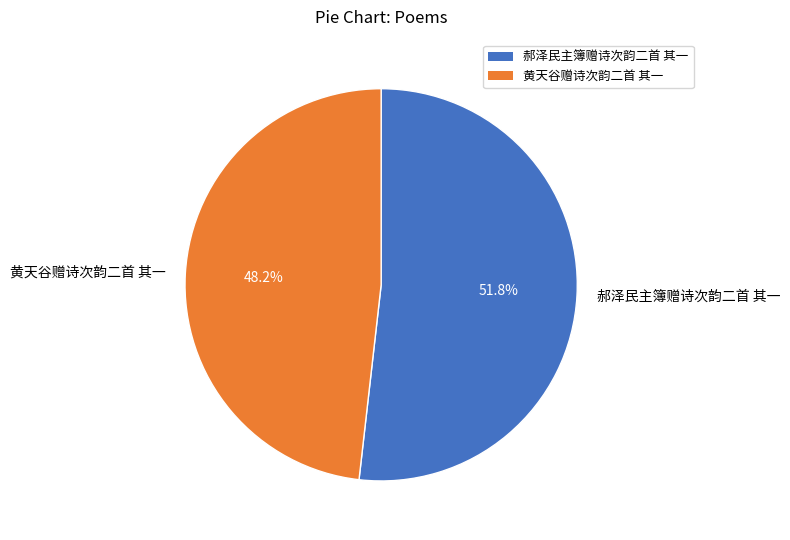

Does 郝泽民主簿赠诗次韵二首 其一 account for over 50% of the chart?

Yes